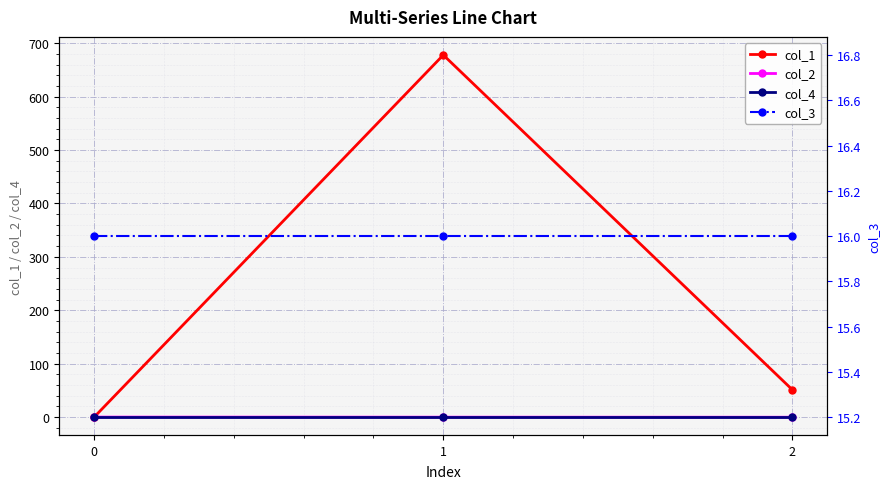

Does the chart display data point markers on the line(s)?

Yes